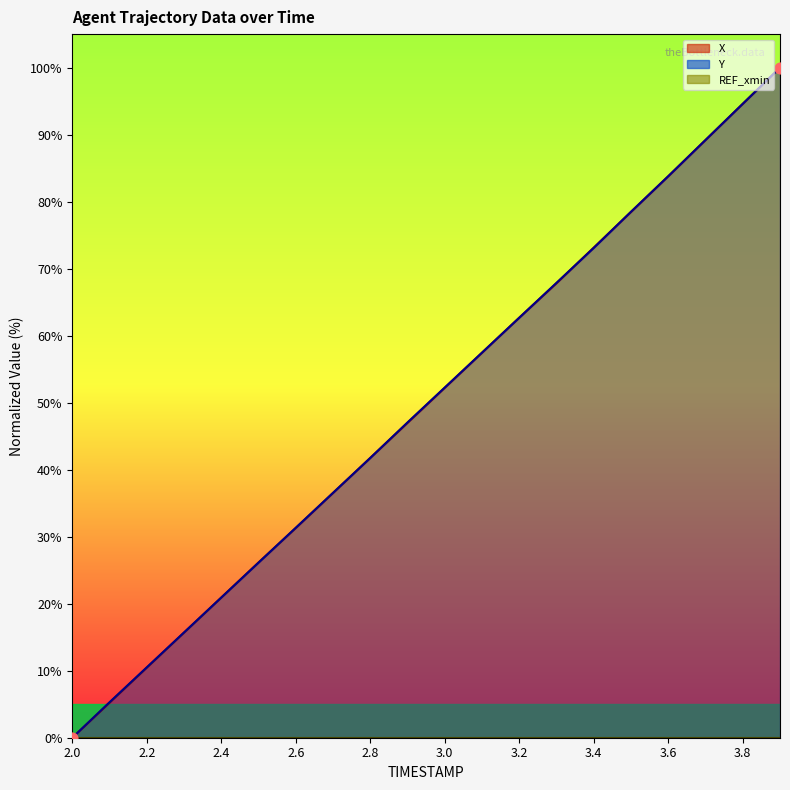

What is the total value across all series at 2.6?

62.6